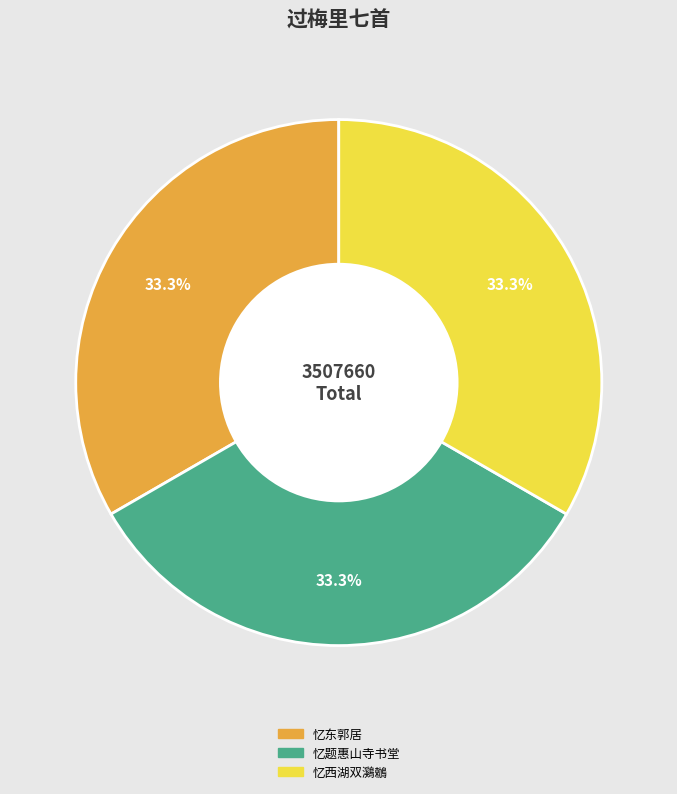

Is there any slice that represents more than half of the pie?

No